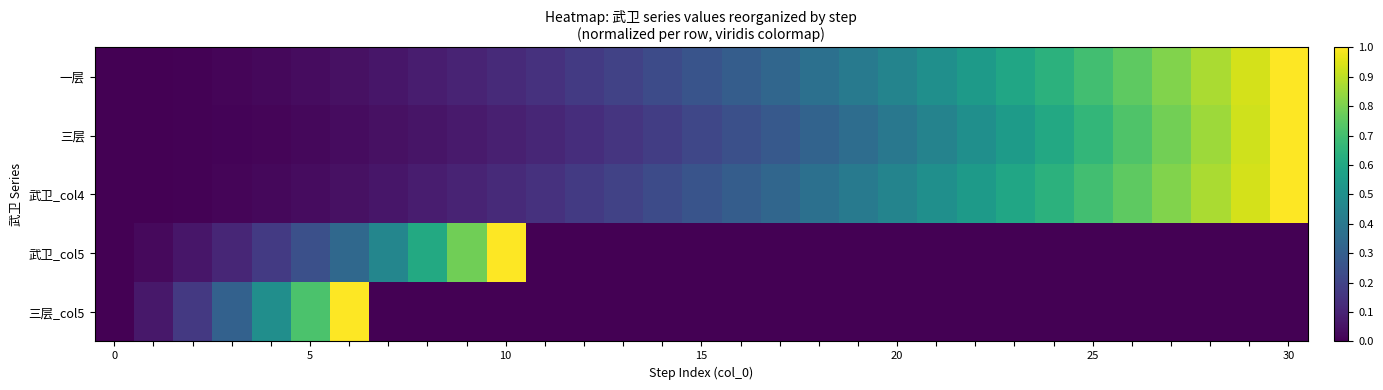

Reading left to right, list all the values displayed in this chart.

一层: 0.0	0.0	0.0	0.0	0.0	0.0	0.0	0.1	0.1	0.1	0.1	0.1	0.2	0.2	0.2	0.3	0.3	0.3	0.4	0.4	0.5	0.5	0.5	0.6	0.6	0.7	0.8	0.8	0.9	0.9	1.0
三层: 0.0	0.0	0.0	0.0	0.0	0.0	0.0	0.0	0.1	0.1	0.1	0.1	0.1	0.2	0.2	0.2	0.2	0.3	0.3	0.4	0.4	0.4	0.5	0.5	0.6	0.7	0.7	0.8	0.9	0.9	1.0
武卫_col4: 0.0	0.0	0.0	0.0	0.0	0.0	0.0	0.1	0.1	0.1	0.1	0.1	0.2	0.2	0.2	0.3	0.3	0.3	0.4	0.4	0.5	0.5	0.5	0.6	0.6	0.7	0.8	0.8	0.9	0.9	1.0
武卫_col5: 0.0	0.0	0.1	0.1	0.2	0.2	0.3	0.5	0.6	0.8	1.0	0.0	0.0	0.0	0.0	0.0	0.0	0.0	0.0	0.0	0.0	0.0	0.0	0.0	0.0	0.0	0.0	0.0	0.0	0.0	0.0
三层_col5: 0.0	0.1	0.2	0.3	0.5	0.7	1.0	0.0	0.0	0.0	0.0	0.0	0.0	0.0	0.0	0.0	0.0	0.0	0.0	0.0	0.0	0.0	0.0	0.0	0.0	0.0	0.0	0.0	0.0	0.0	0.0